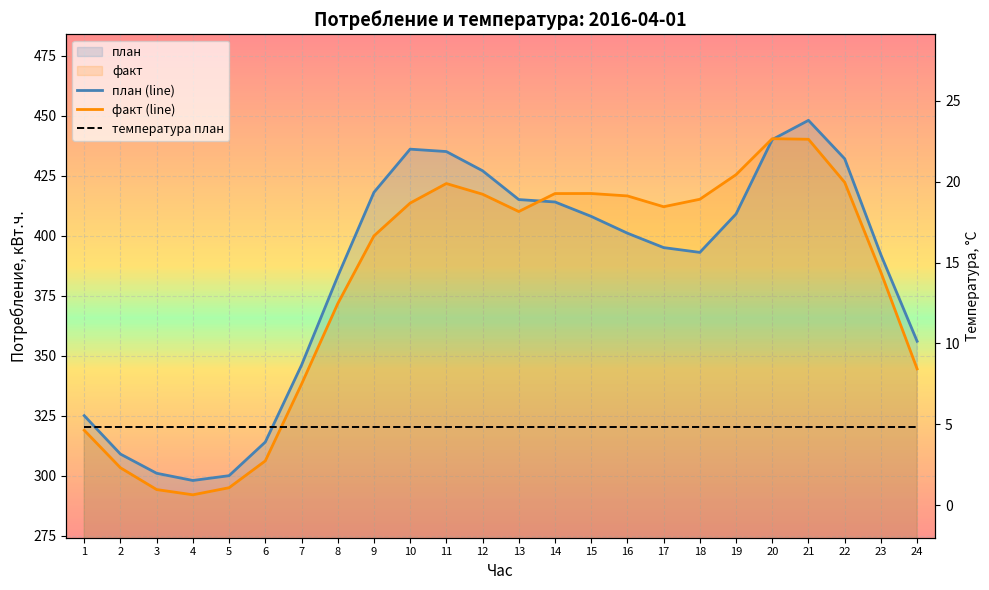

At which label does план first exceed 401?

9